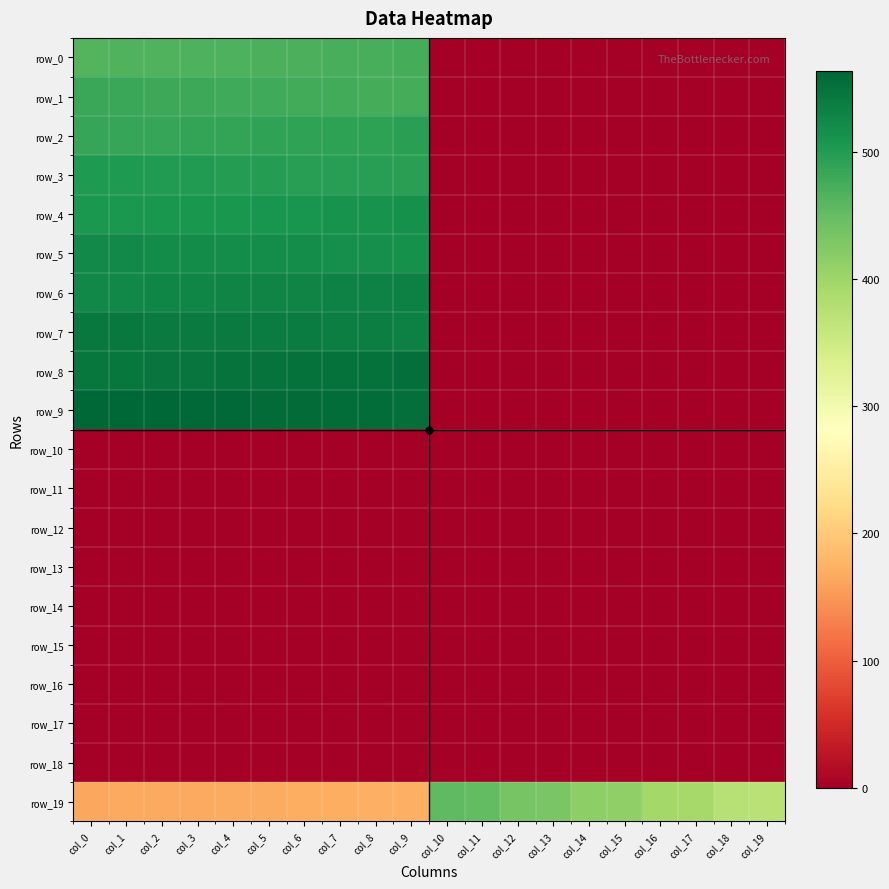

The row_5 series shows 516.0 at col_7. True or false?

True